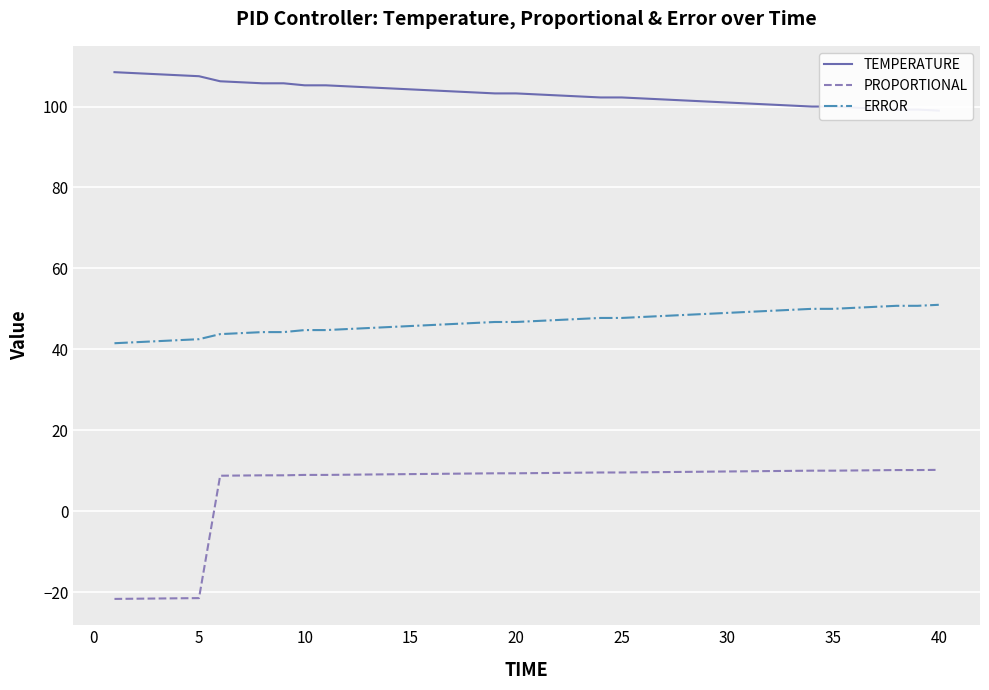

What is the average value of the PROPORTIONAL series?

5.6